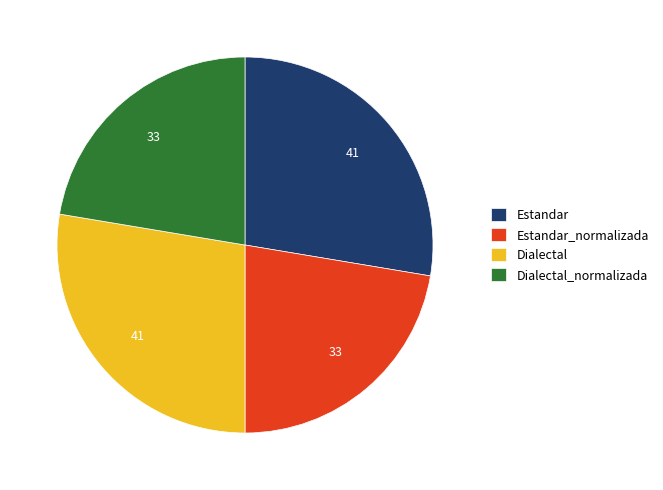

Does any single category account for the majority?

No